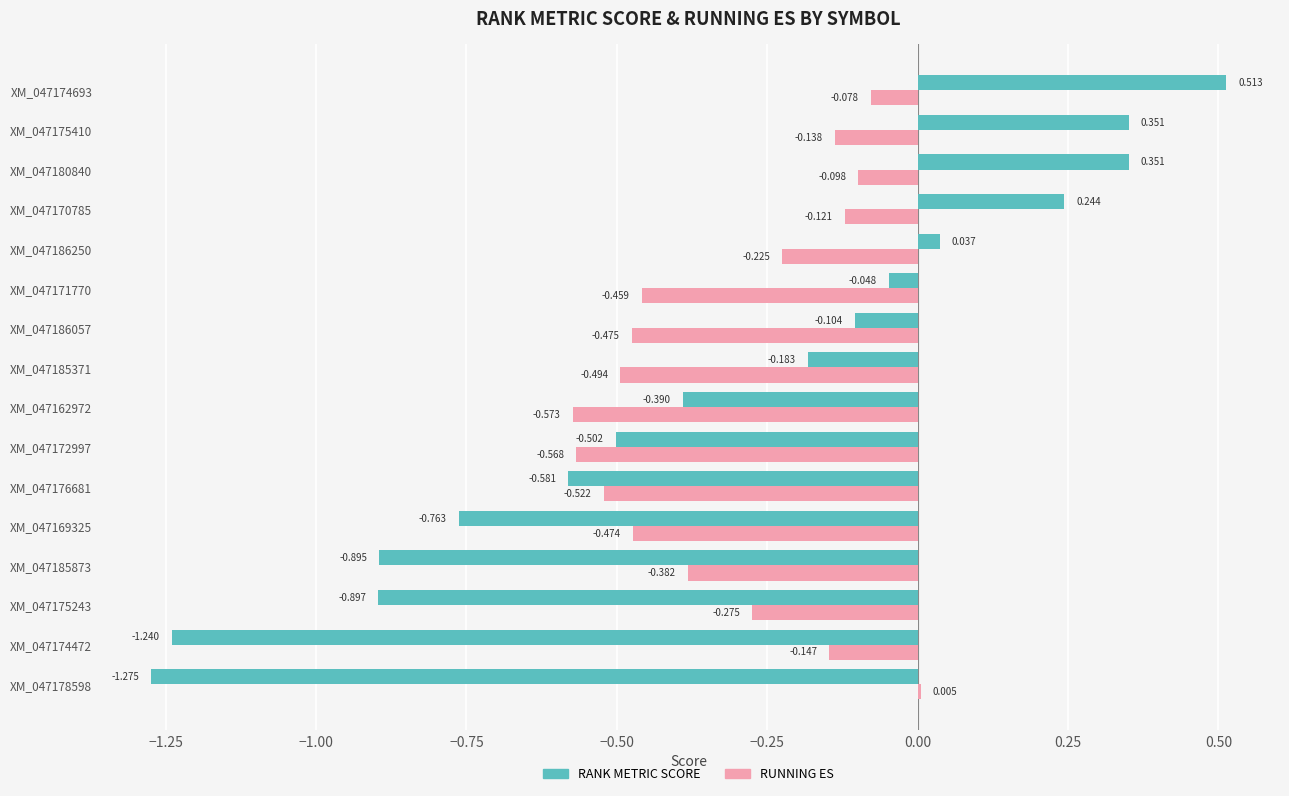

Between XM_047185371 and XM_047174472, which series saw the biggest shift?

RANK METRIC SCORE